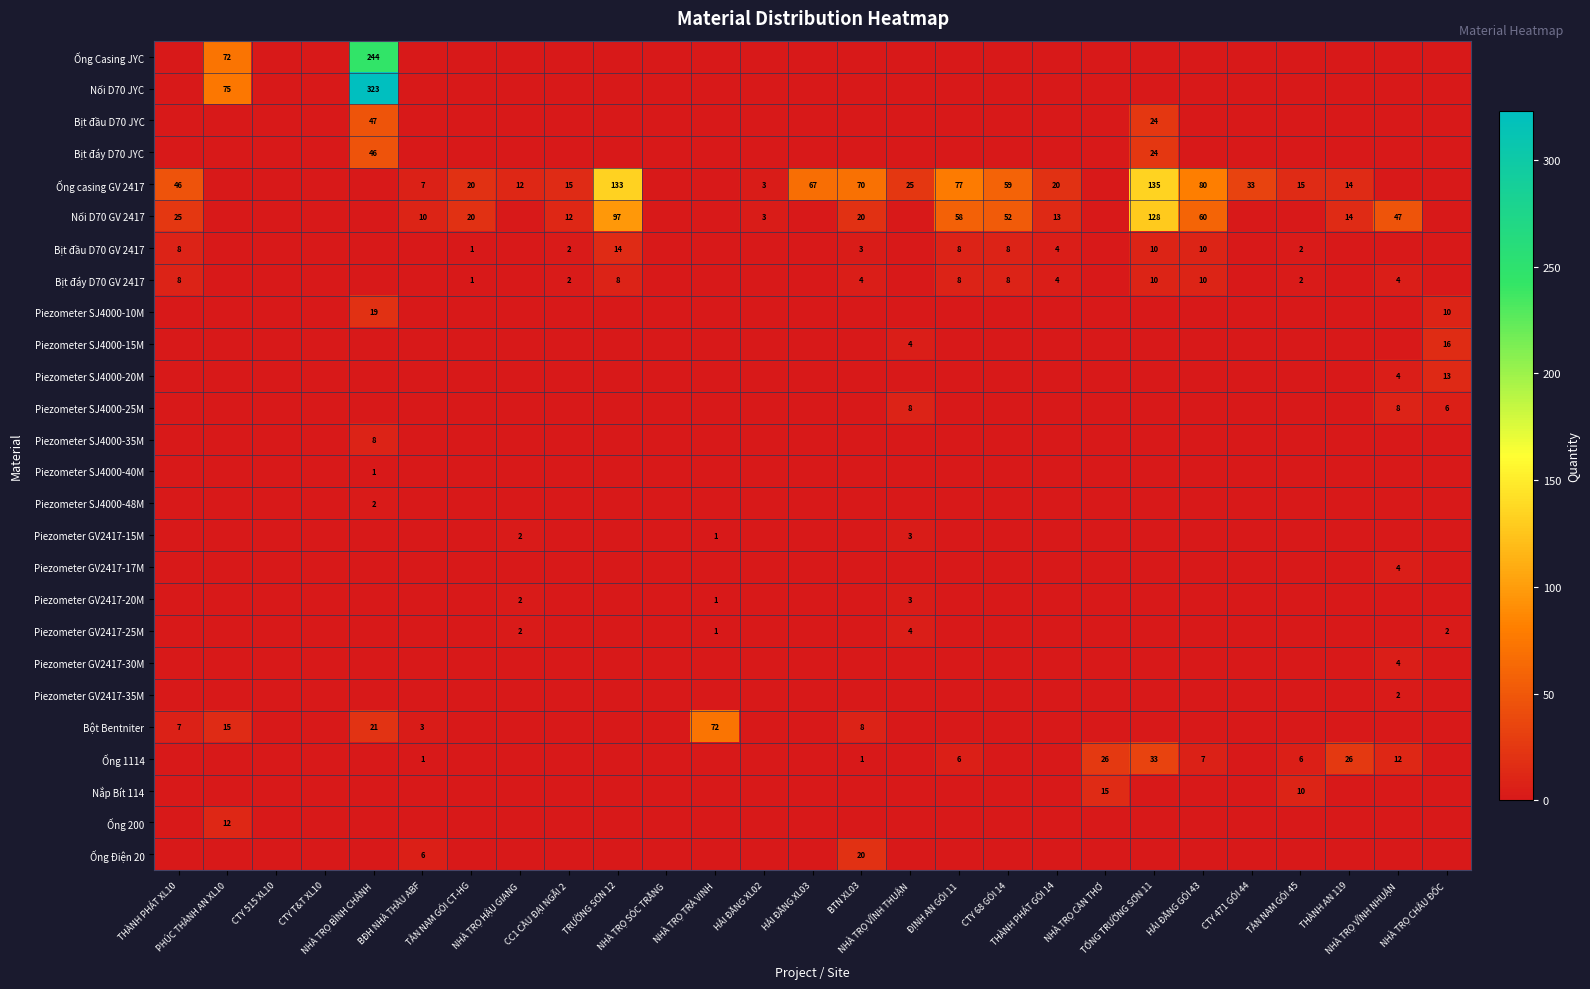

What is the greatest value displayed?

323